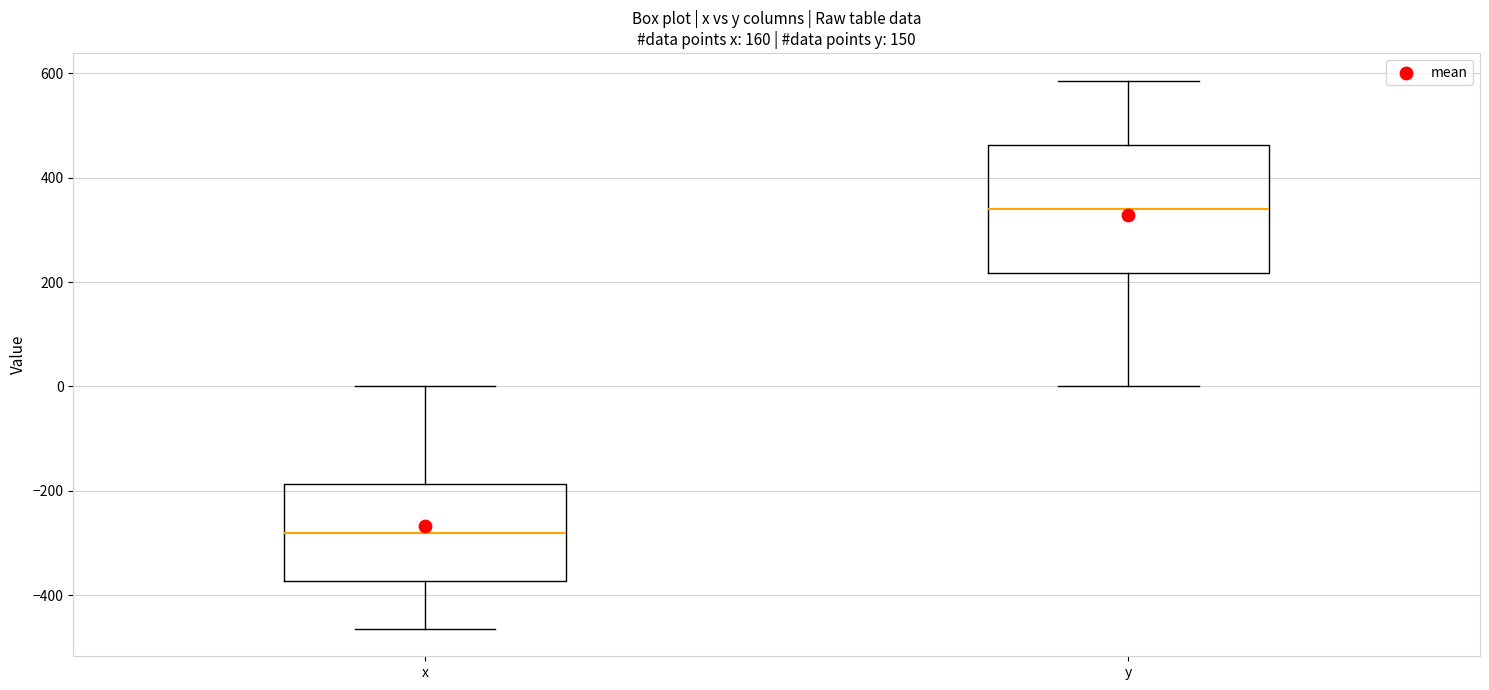

Which box is the tallest, from its lower edge to its upper edge?

y